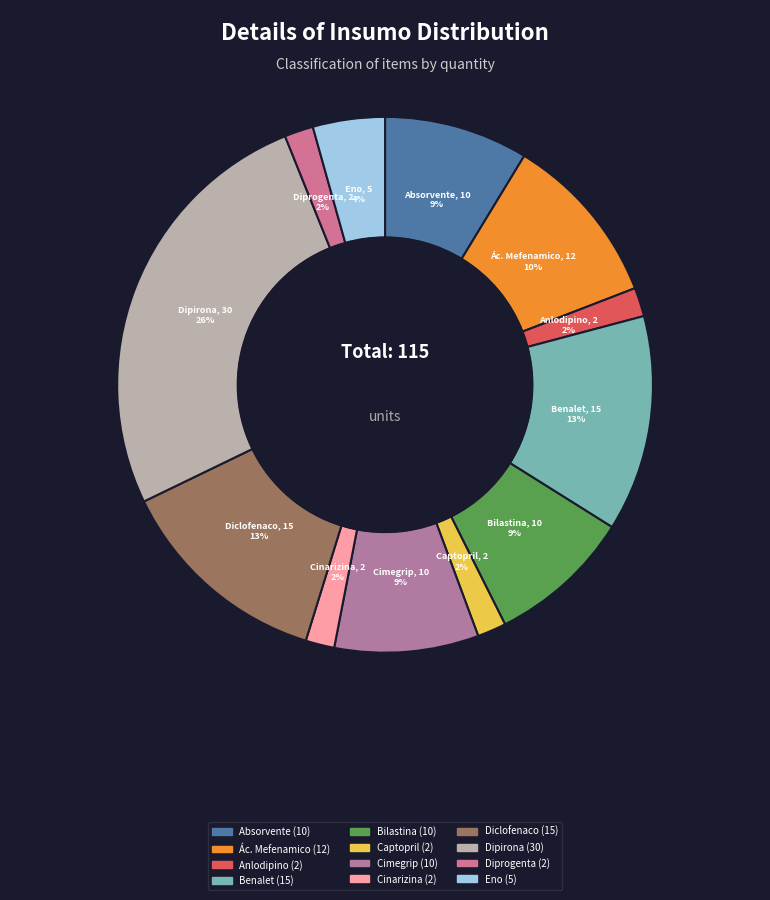

Is there any slice that represents more than half of the pie?

No